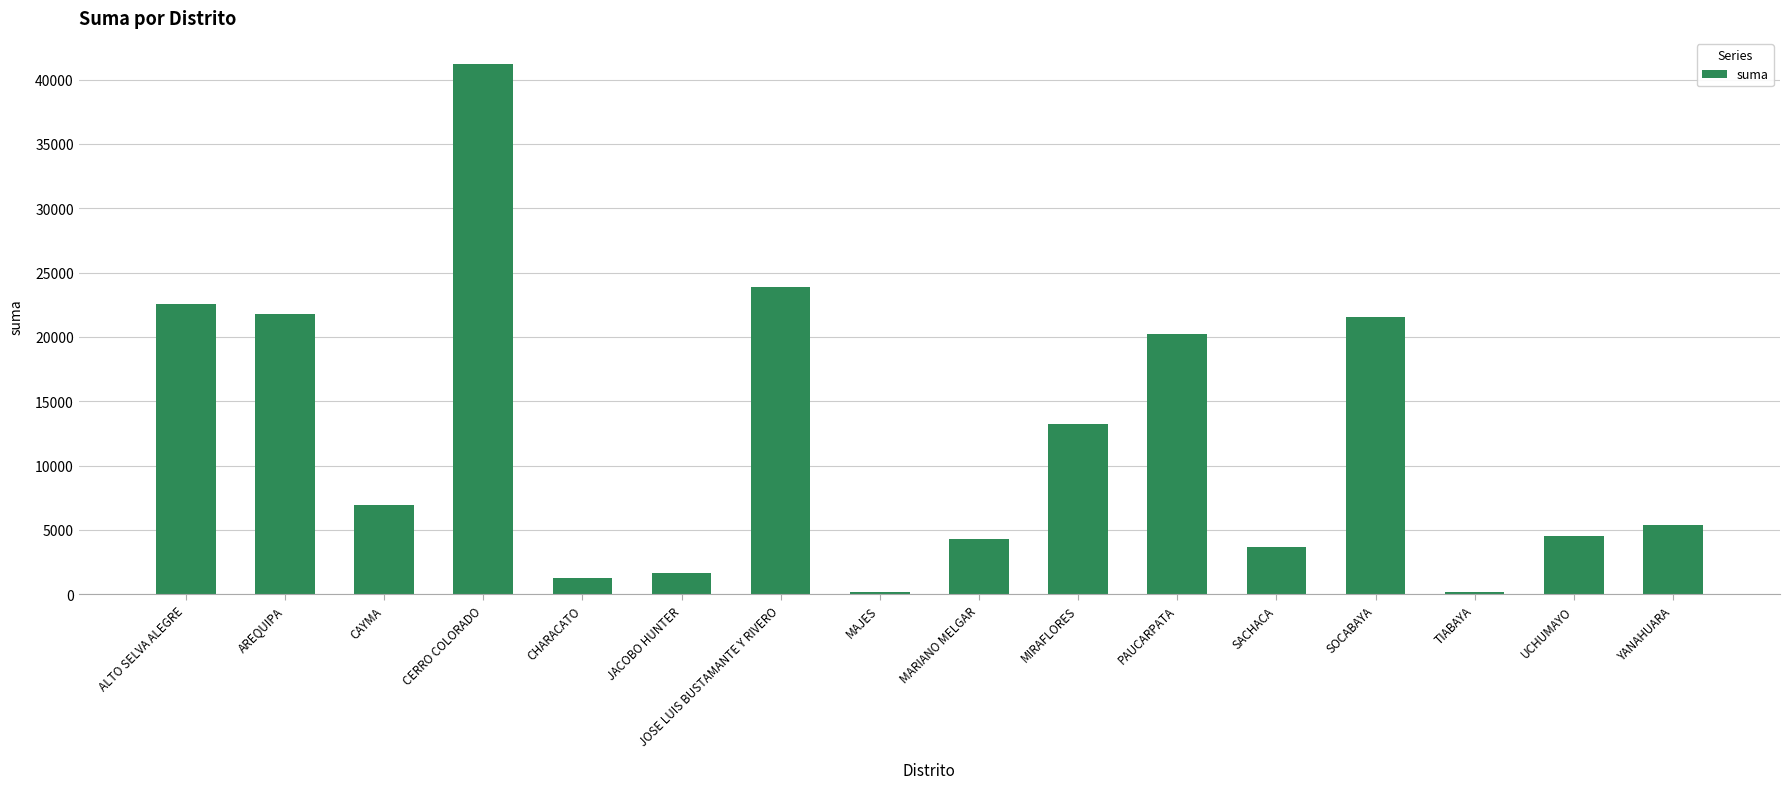

Are the bars horizontal?

No